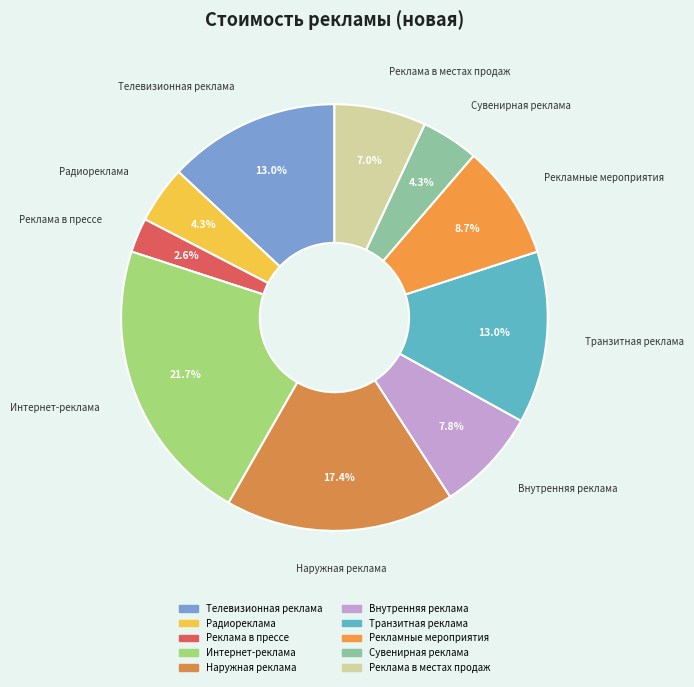

The Наружная реклама slice represents 17% of the pie. True or false?

True